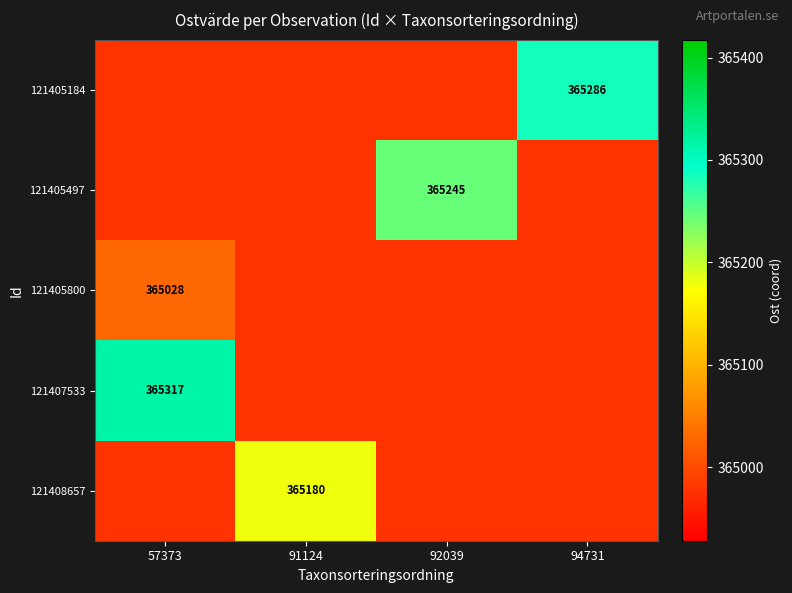

Count the number of data series in this chart.

5